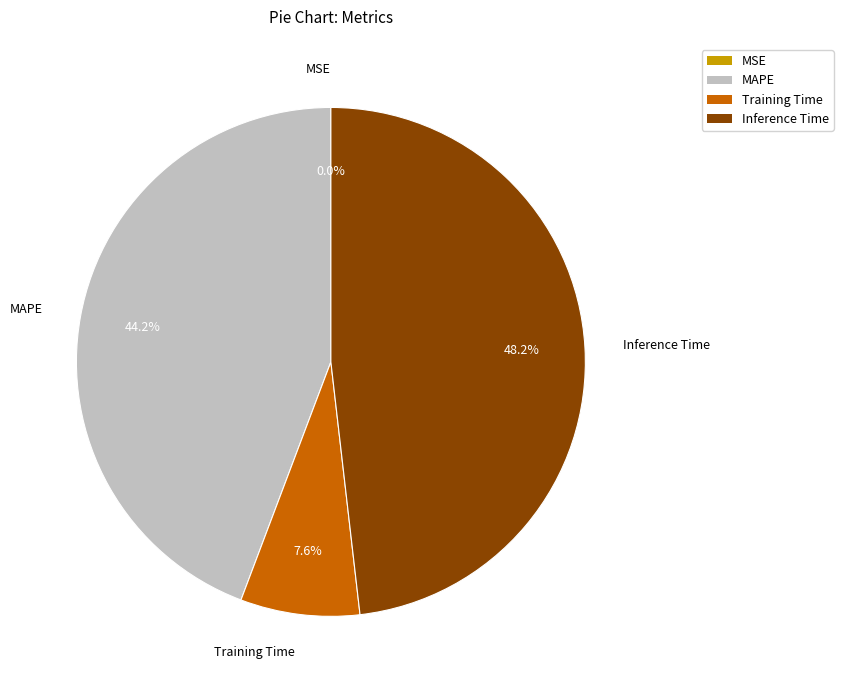

What percentage is NOT represented by Inference Time?

51.8%